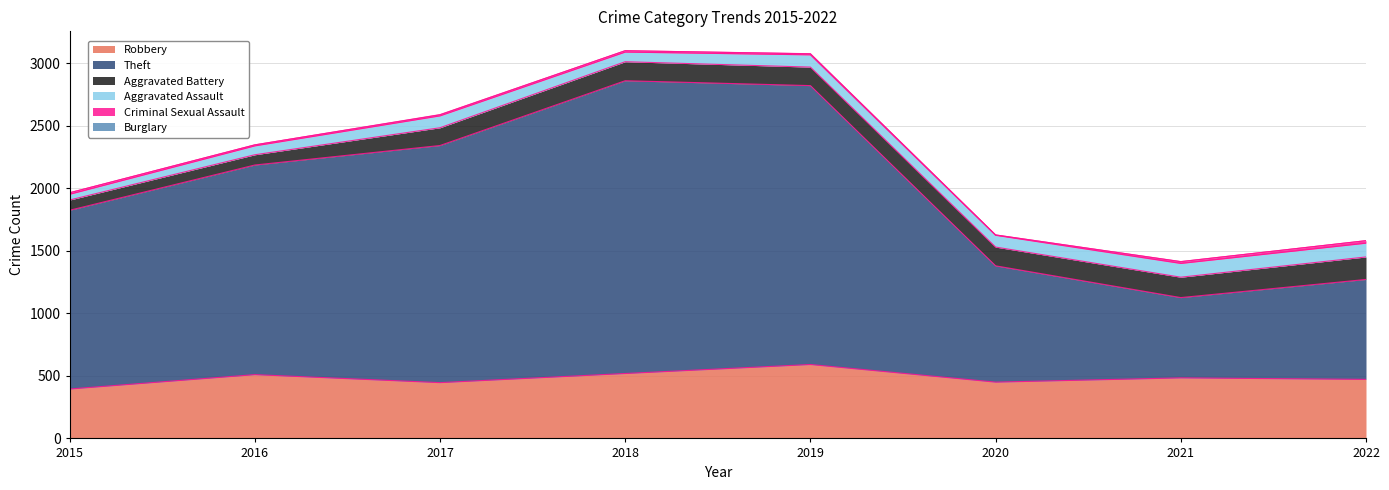

Which series changed the most between 2016 and 2021?

Theft